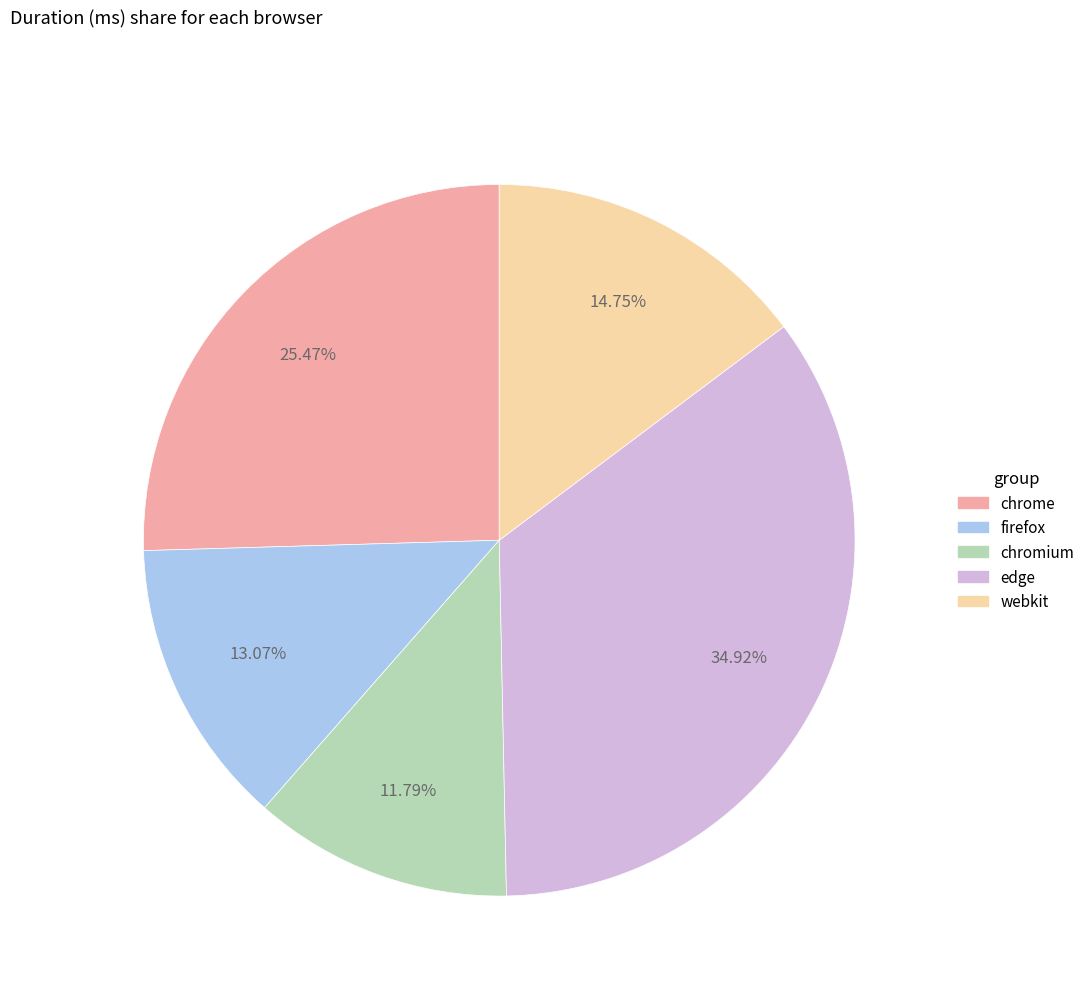

Which slice is the largest?

edge